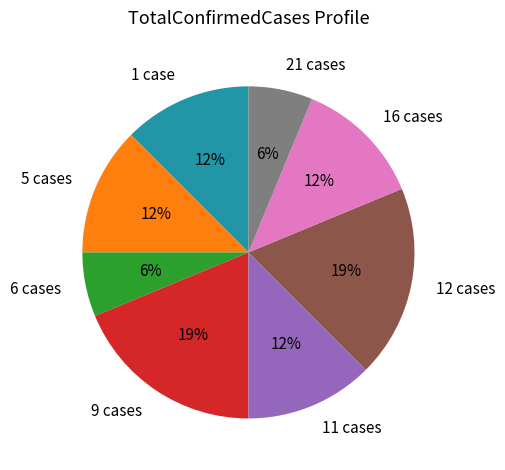

To the nearest percent, what portion does 6 cases represent?

6%